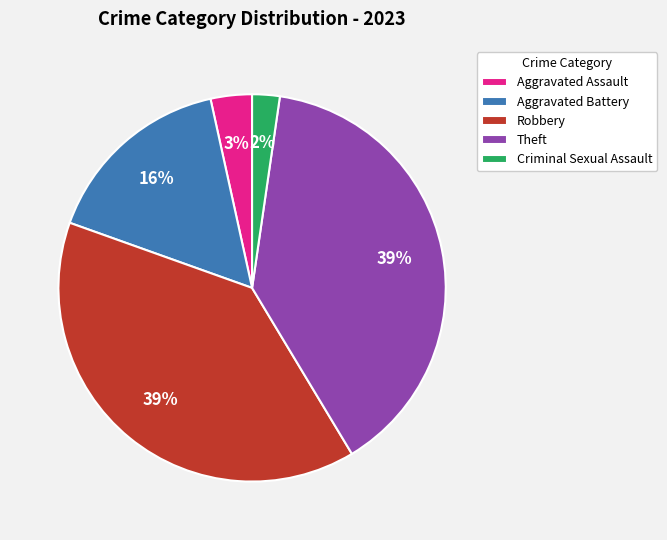

To the nearest percent, what is the combined percentage of Criminal Sexual Assault and Robbery?

41%